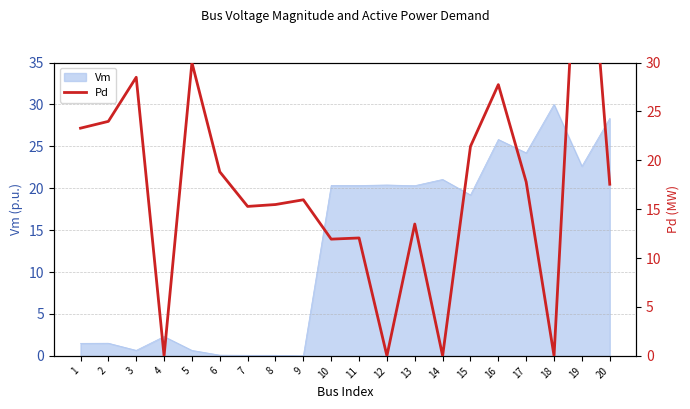

True or false: the data shows 22.3 at 13.

False